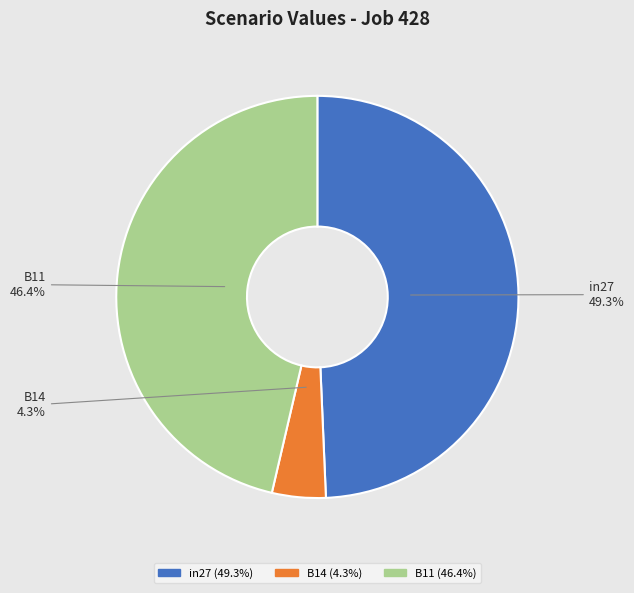

To the nearest percent, what is the difference between the largest and smallest slice percentages?

45%